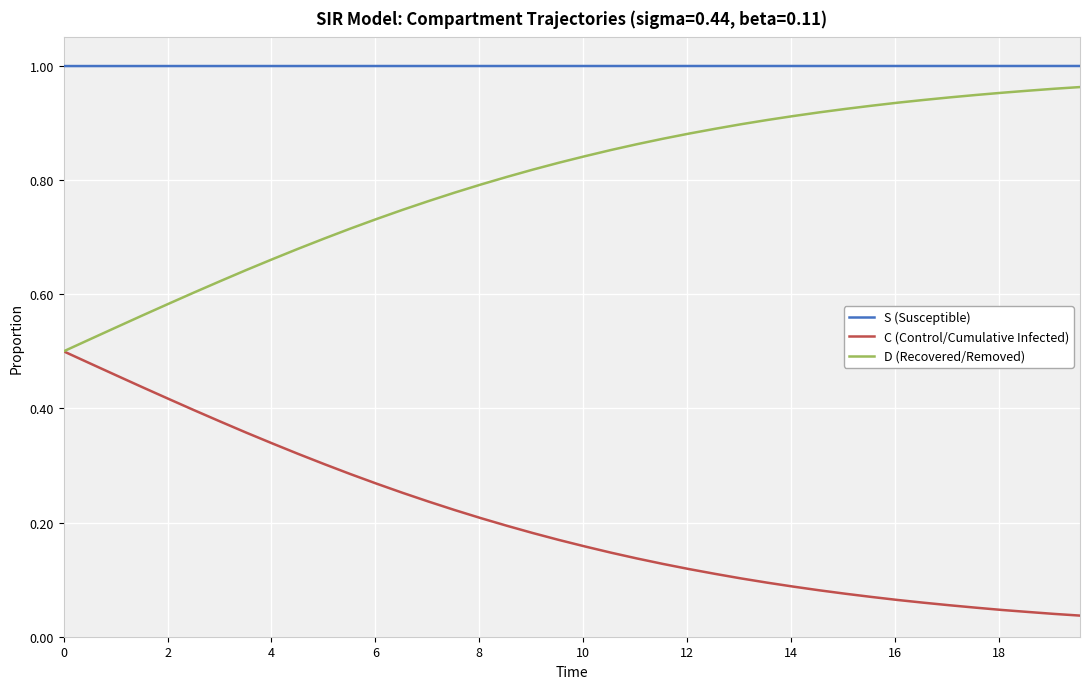

True or false: D (Recovered/Removed) and S (Susceptible) intersect in this chart.

False